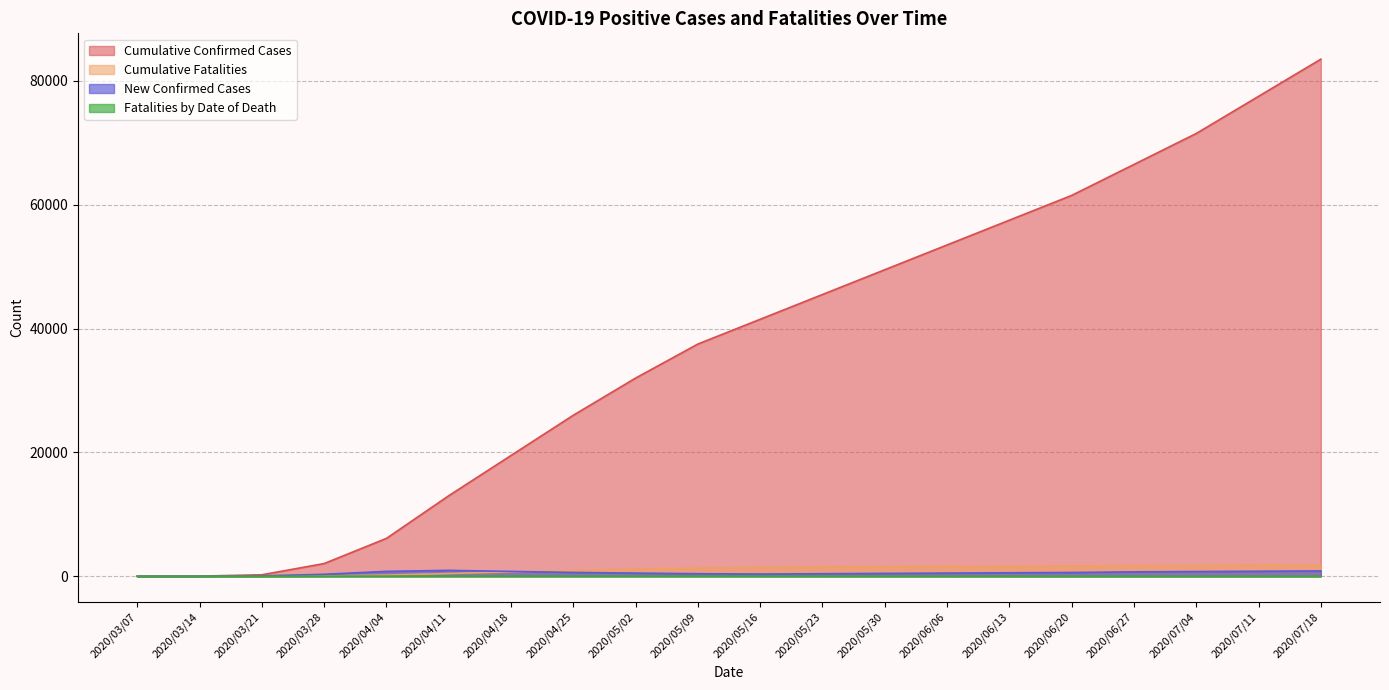

Which series ends up on top after the final intersection of Cumulative Fatalities and New Confirmed Cases?

Cumulative Fatalities